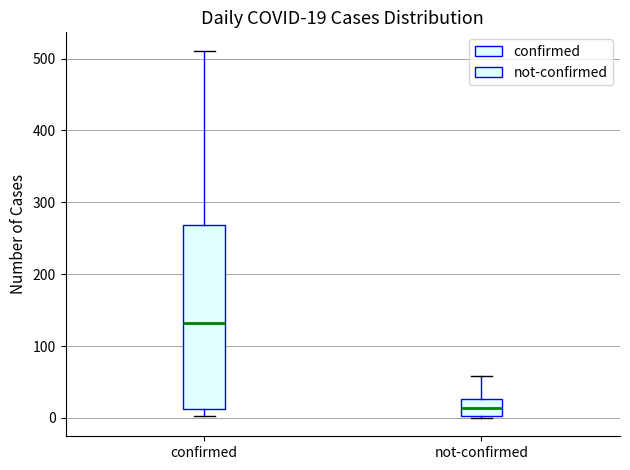

Which box's median line is the highest?

confirmed